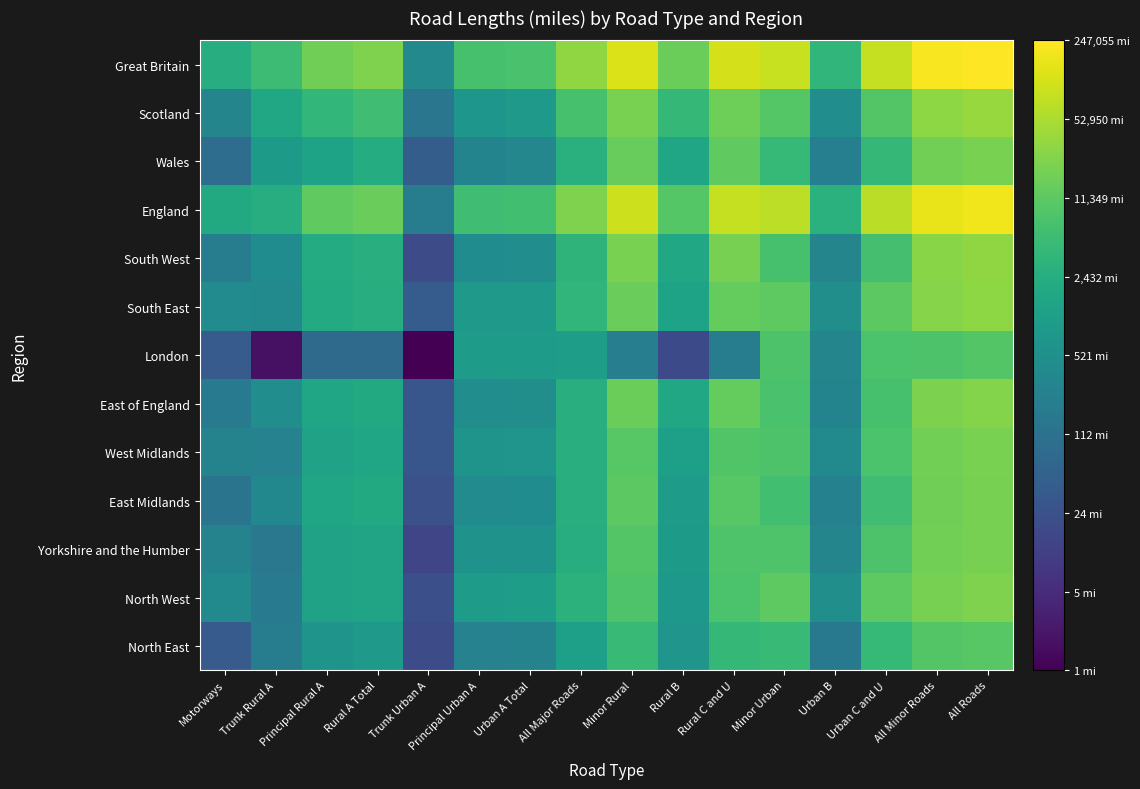

What is the difference between the highest and lowest values at Principal Rural A?

2.3